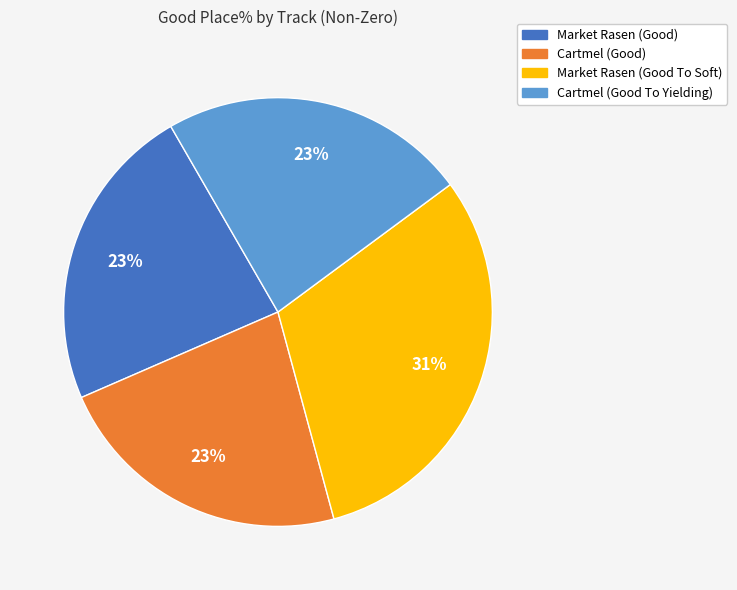

Does any single category account for the majority?

No